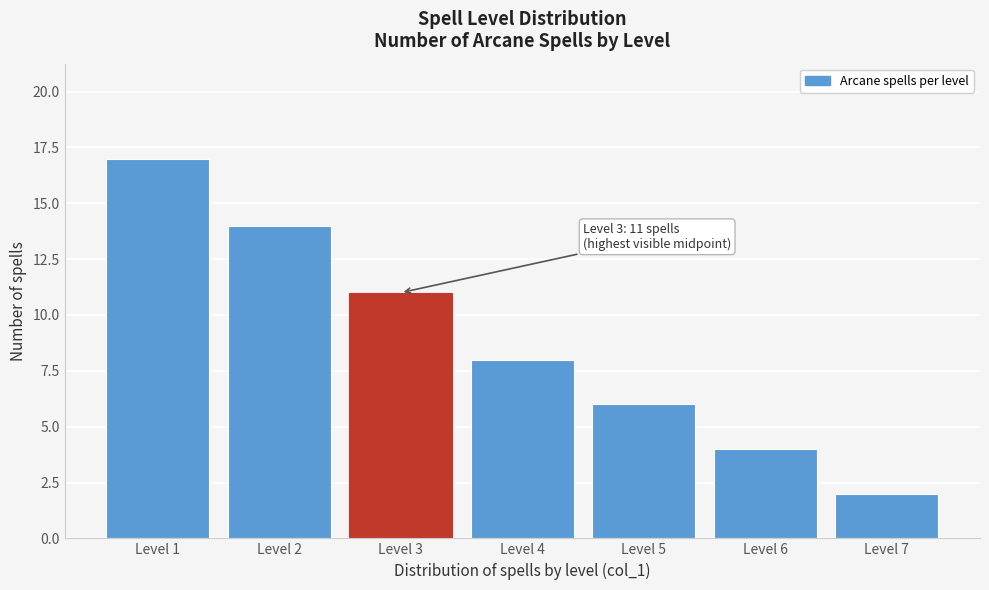

Reading left to right, list all the values displayed in this chart.

17	14	11	8	6	4	2